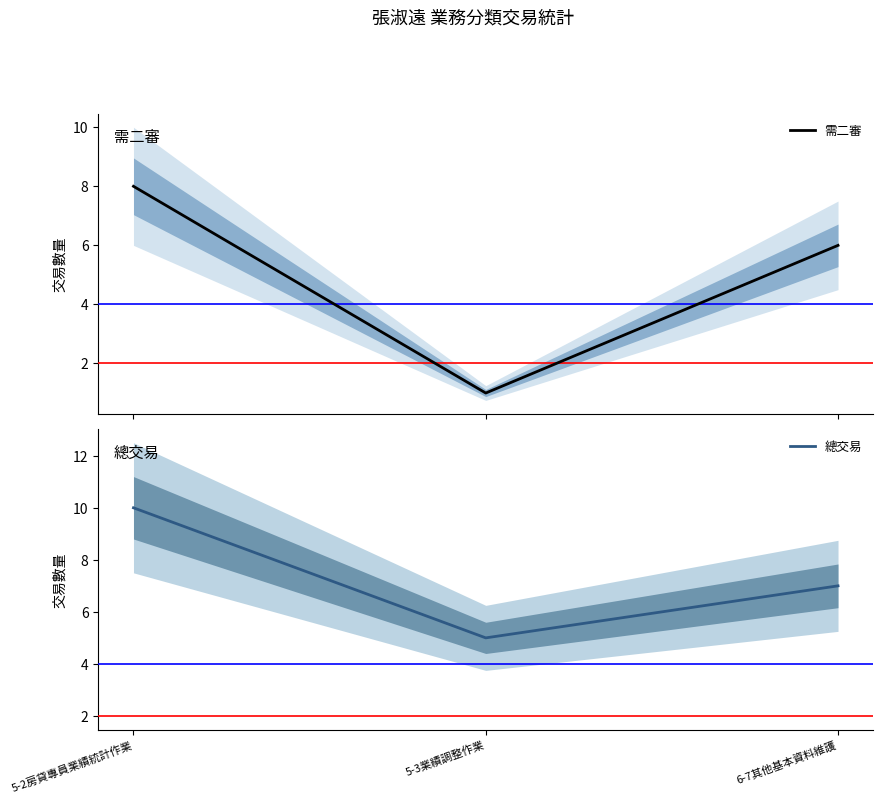

What is the label of the 2nd point from the left?

5-3業績調整作業